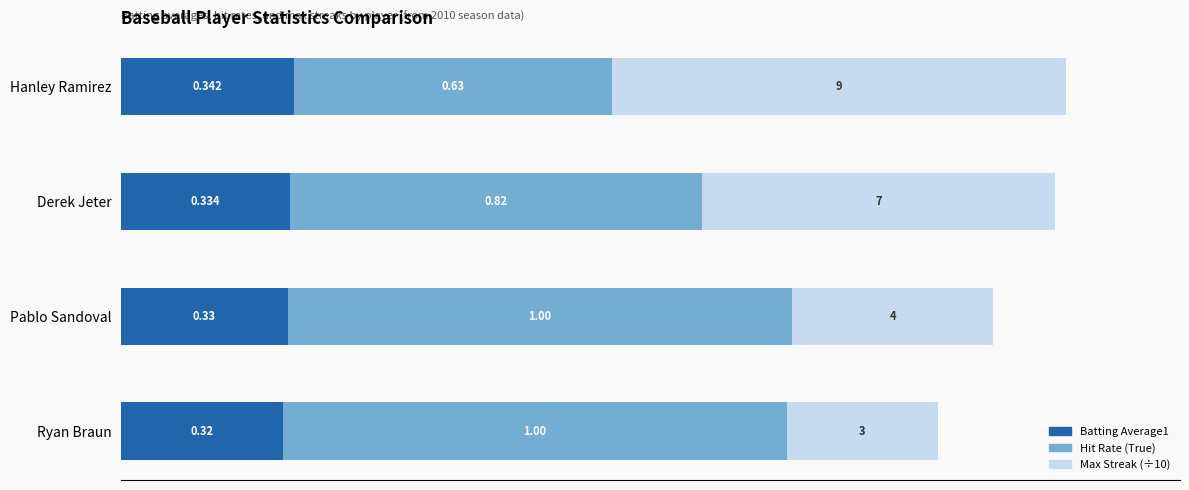

At which category is the sum across all series the highest?

Hanley Ramirez